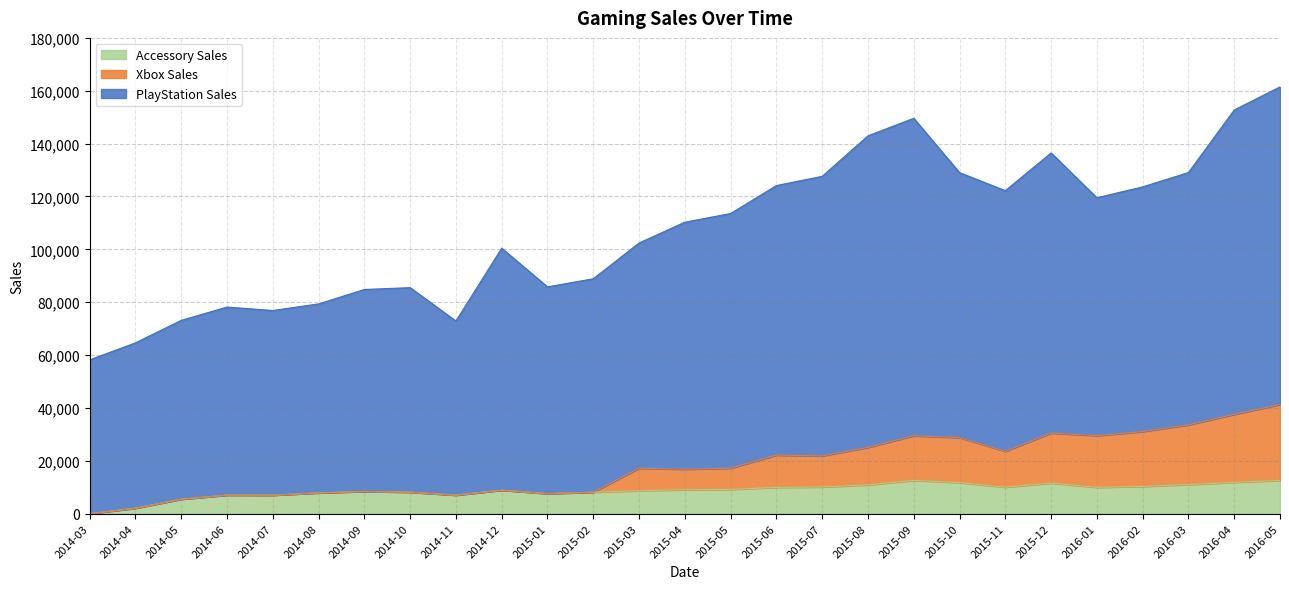

At how many categories does at least one series exceed 15495?

27